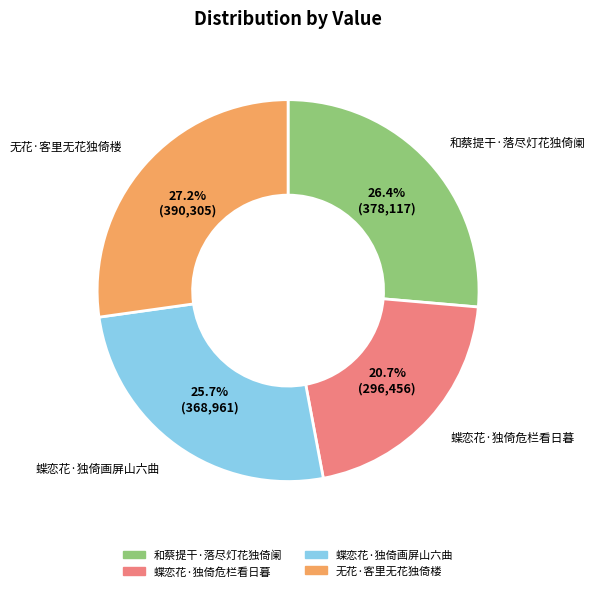

True or false: 蝶恋花·独倚危栏看日暮 accounts for 13% of the total.

False